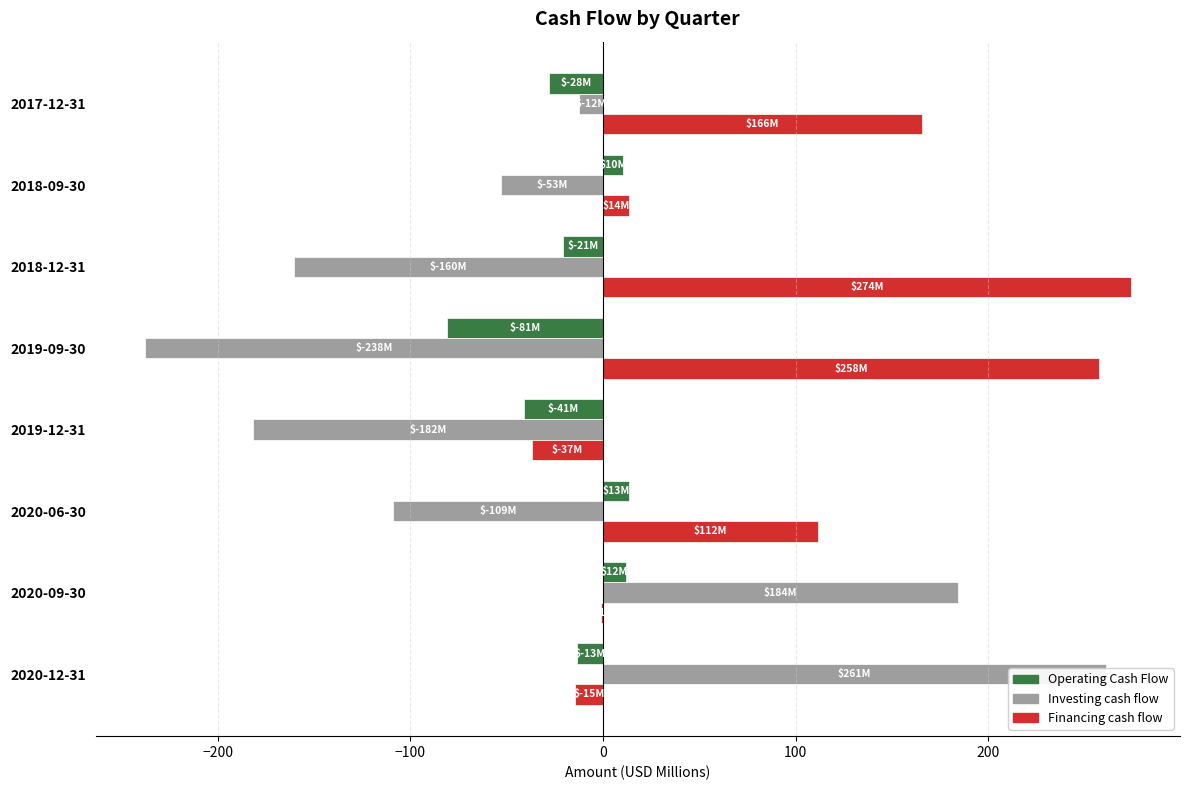

Does the chart contain any negative values?

Yes